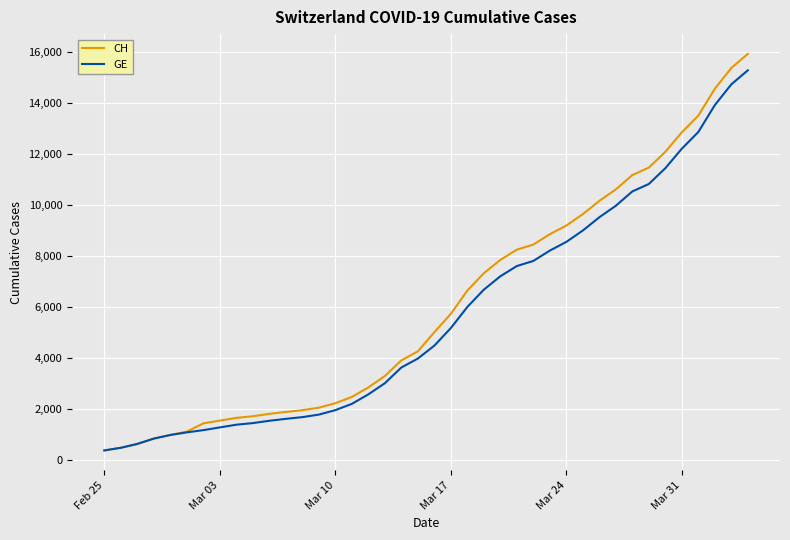

What is the greatest value displayed?

15926